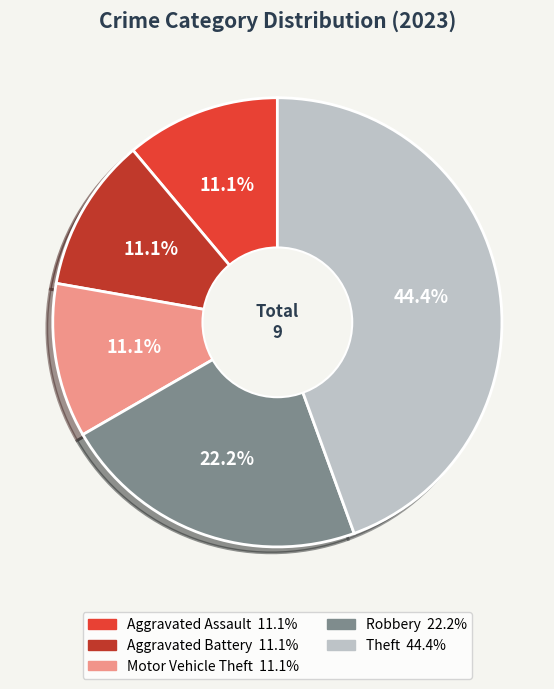

Does any single category account for the majority?

No